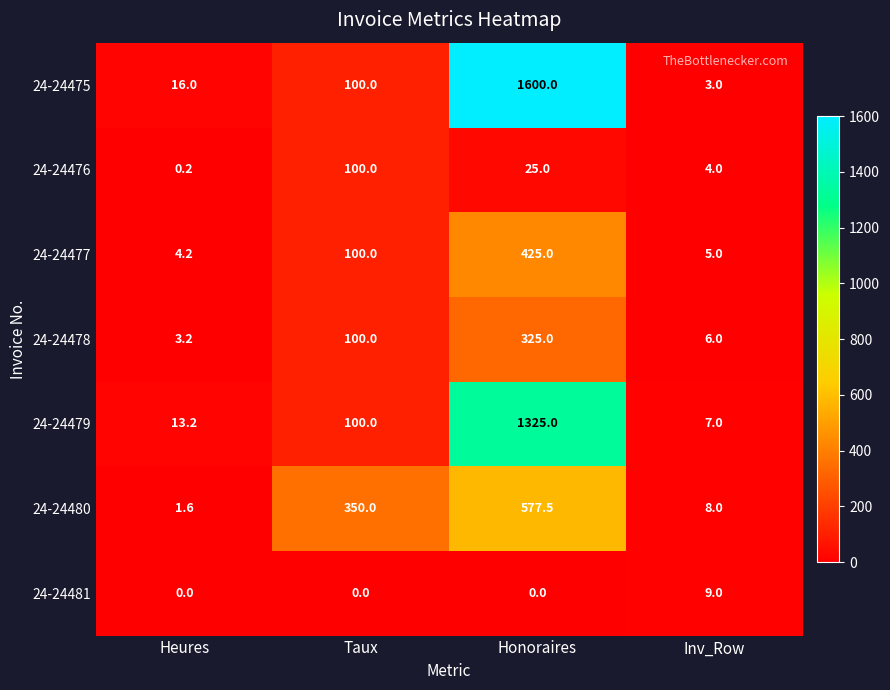

Is it true that 24-24475 equals 3.0 at Inv_Row?

True